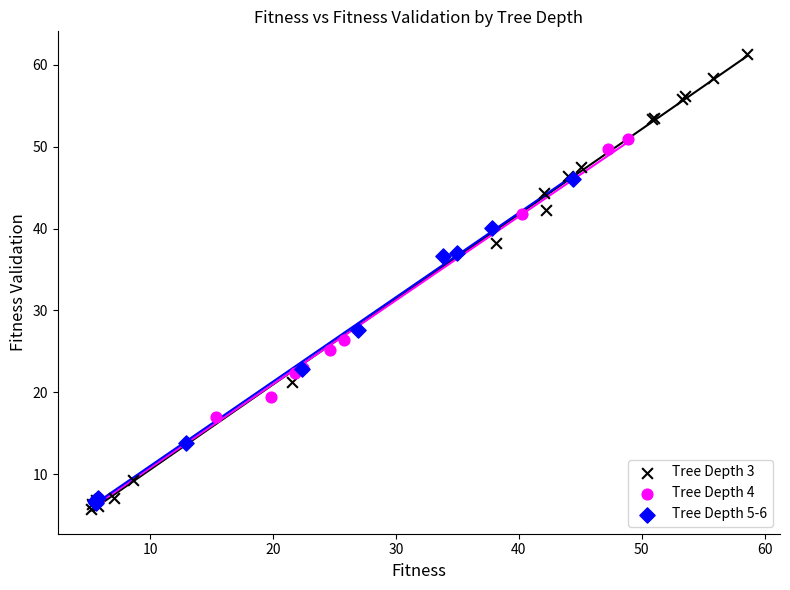

Which series contains the highest Y value?

Tree Depth 3